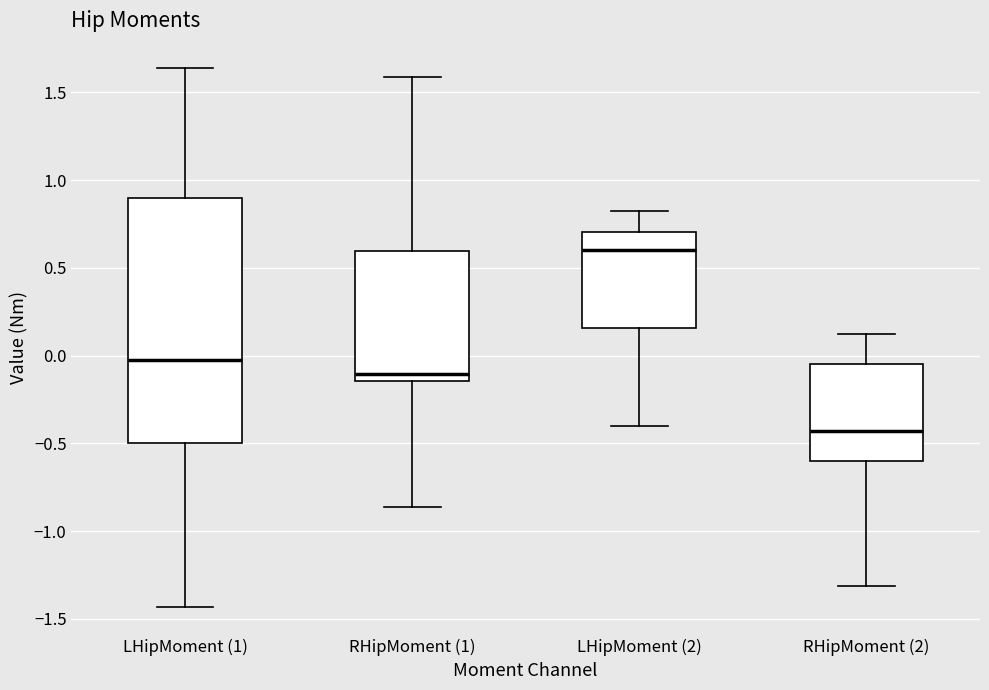

Where does the median line of the box for RHipMoment (1) sit on the y-axis? The values are not printed on the chart, so give them approximately, as read against the axis.

-0.10